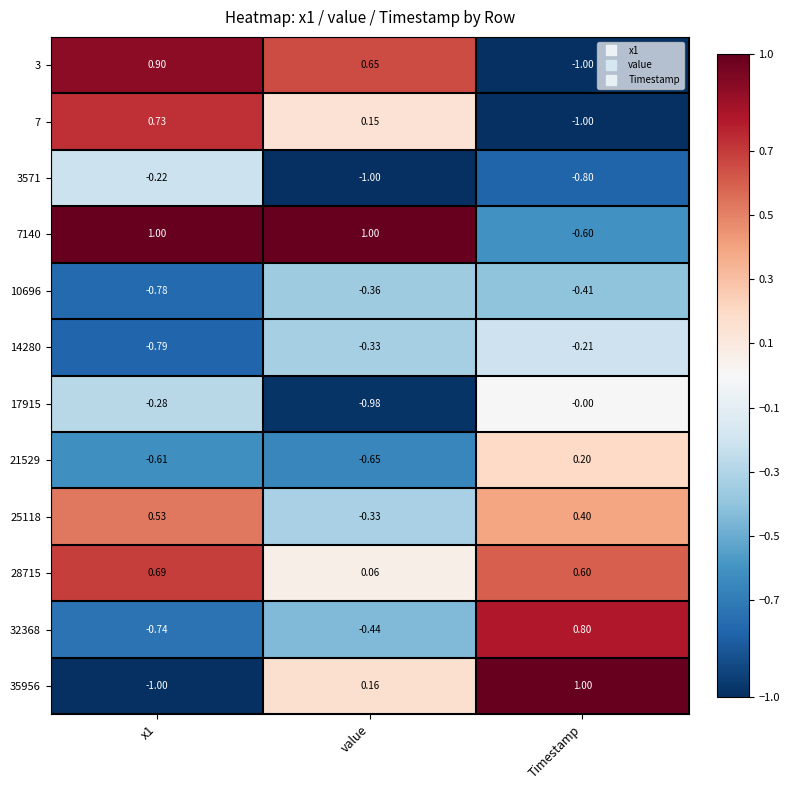

What is the total value across all series at Timestamp?

-1.0